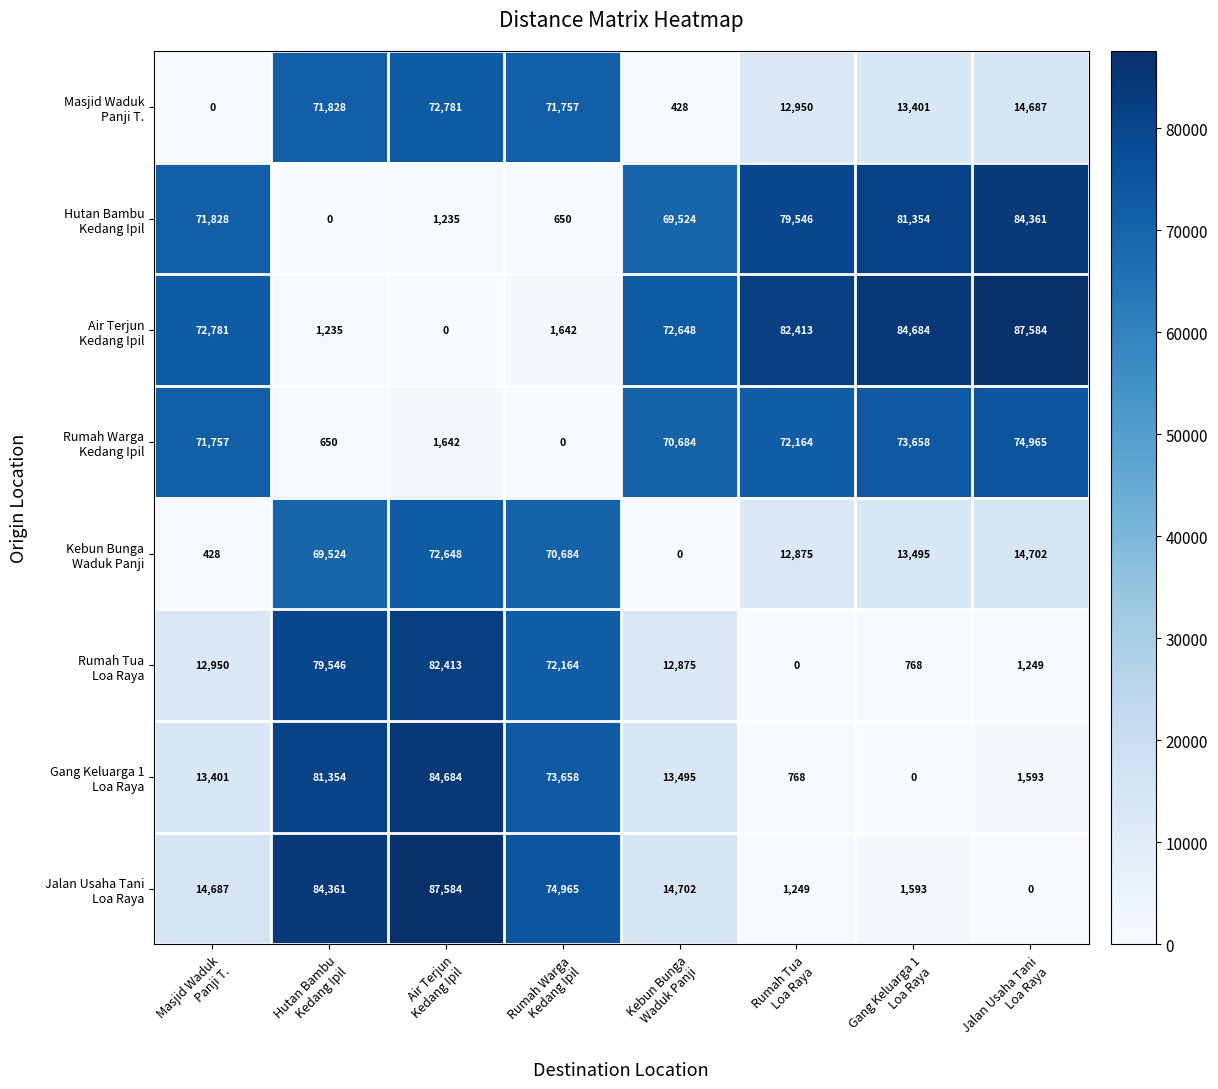

At how many categories does at least one series exceed 29159?

8